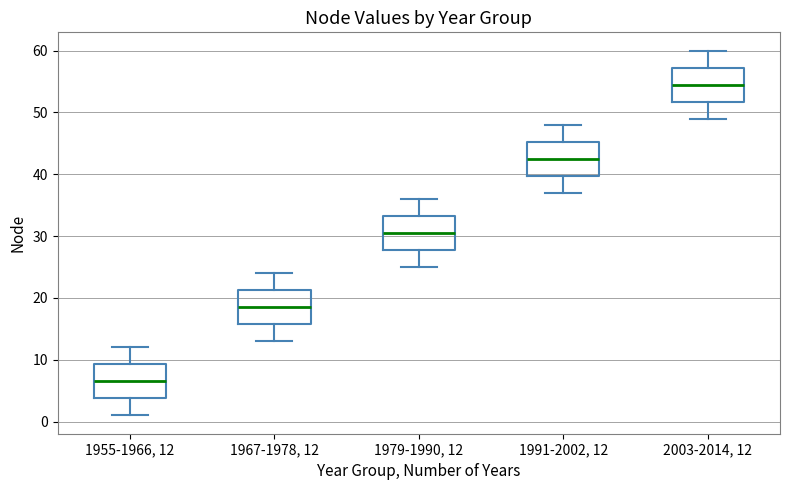

Where does the upper whisker of the box for 1979-1990, 12 end on the y-axis? The values are not printed on the chart, so give them approximately, as read against the axis.

36